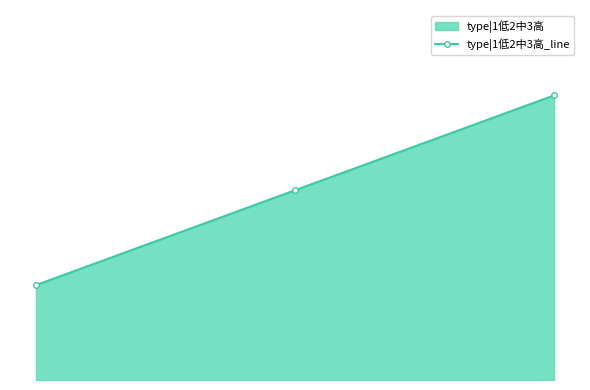

What is the value of the 3rd point from the left?

3